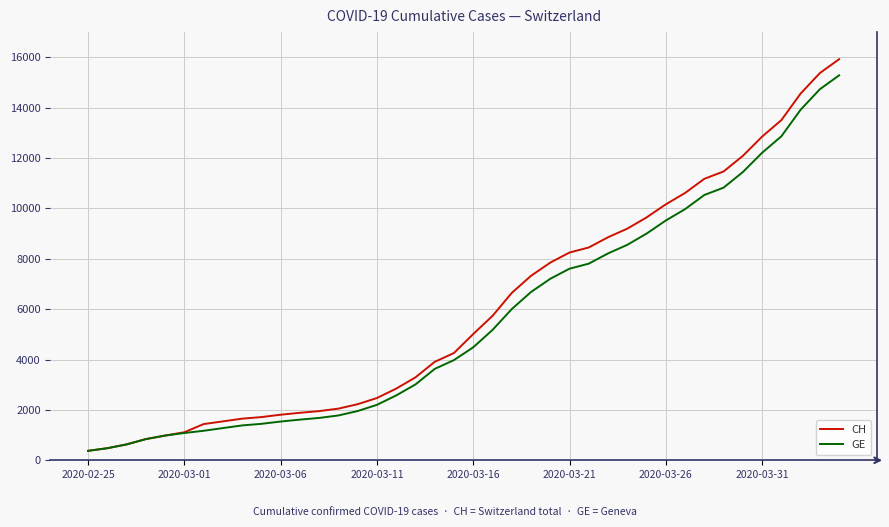

Which series has the largest range (max minus min)?

CH